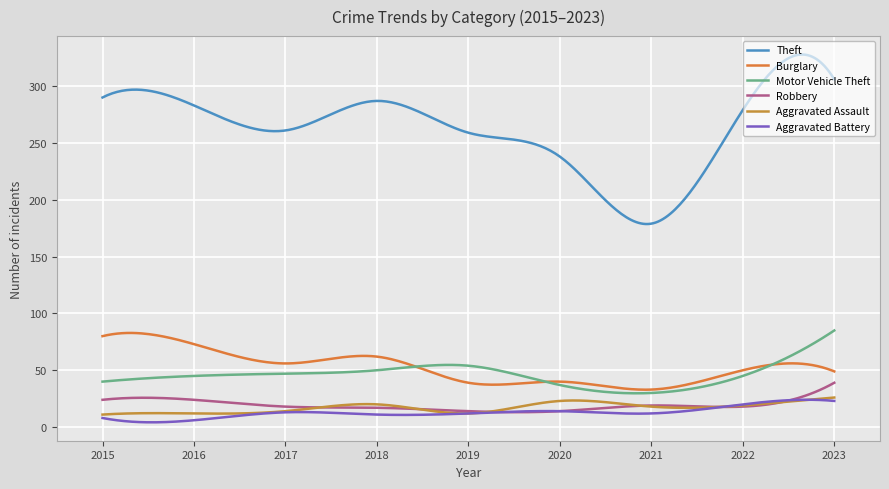

Which series has the largest range (max minus min)?

Theft